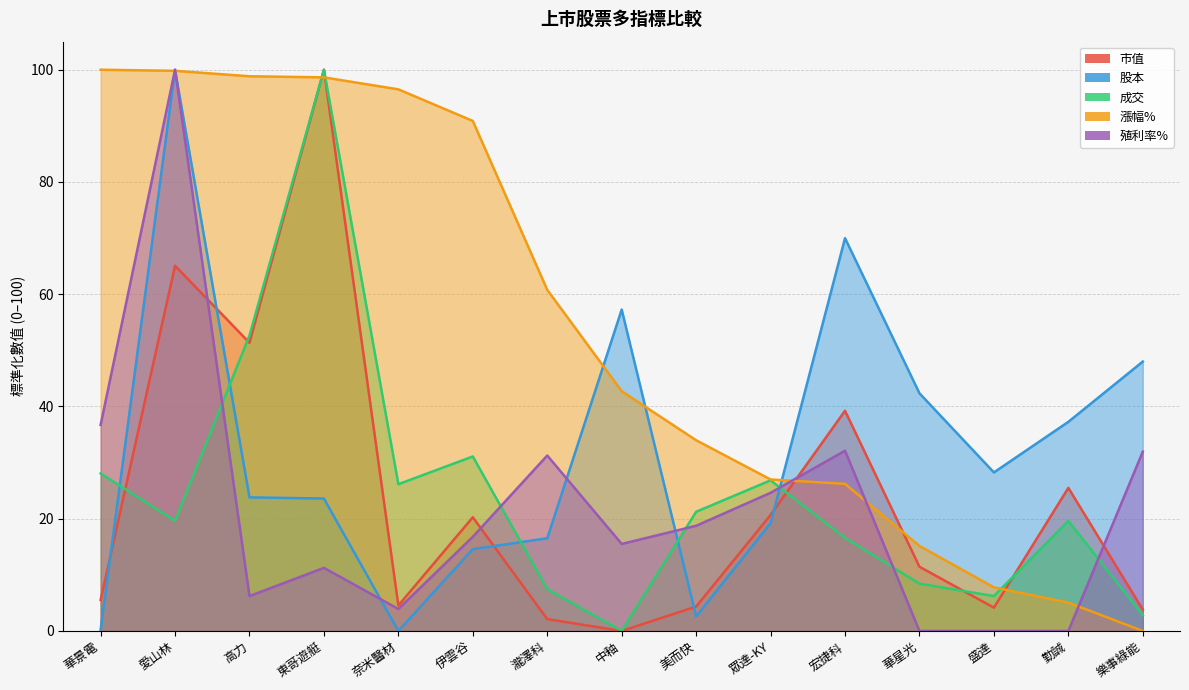

What is the spread (max minus min) of values at 愛山林?

80.4